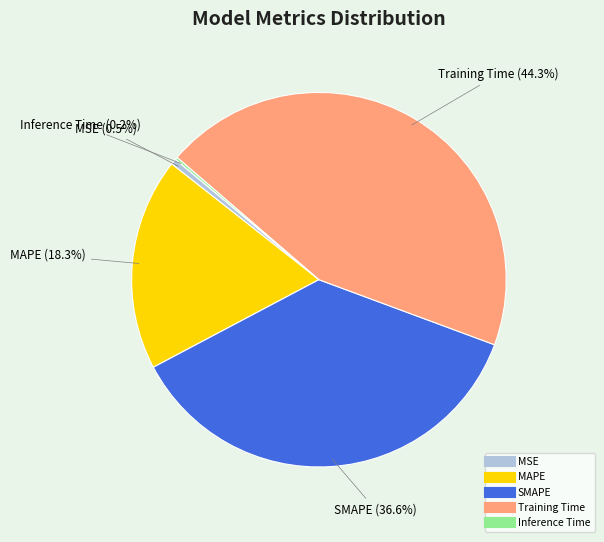

Does any single category account for the majority?

No